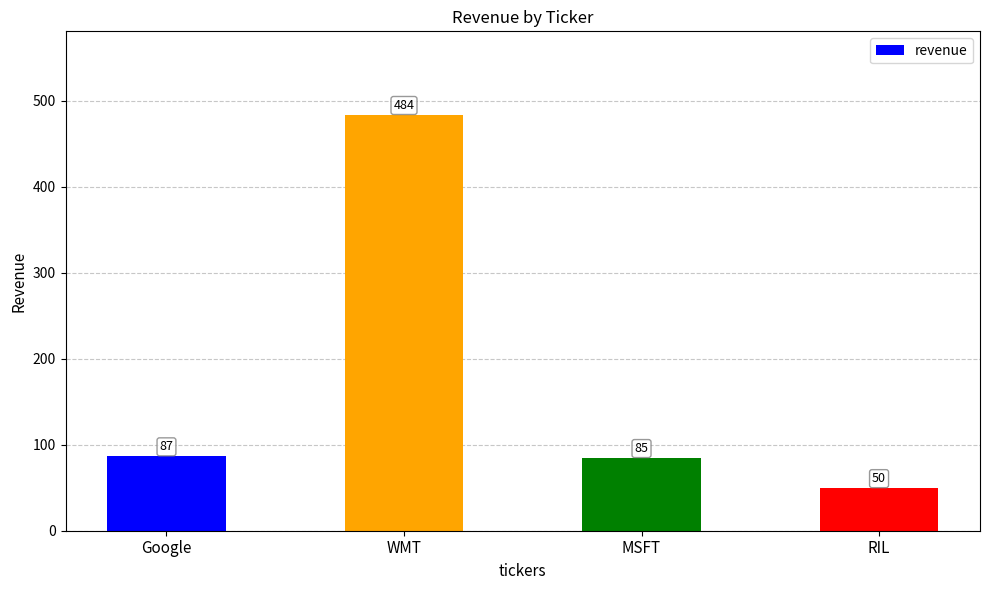

Reading left to right, extract all data points from this chart.

87	484	85	50